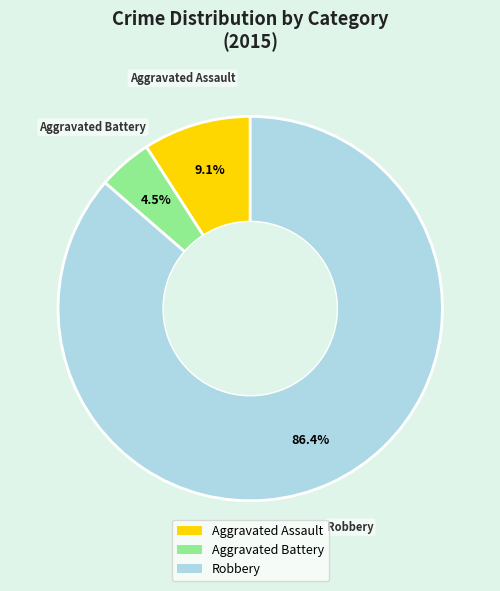

Which slice represents more than half of the pie?

Robbery